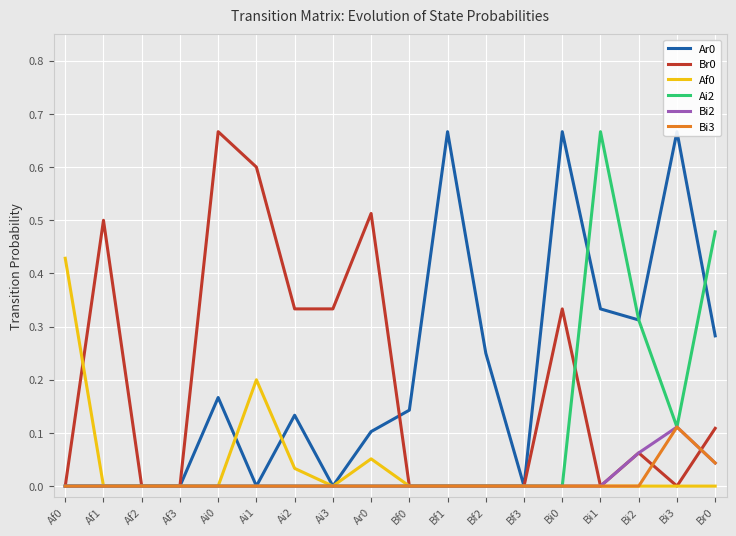

How many interior local peaks does the Ai2 series have?

1